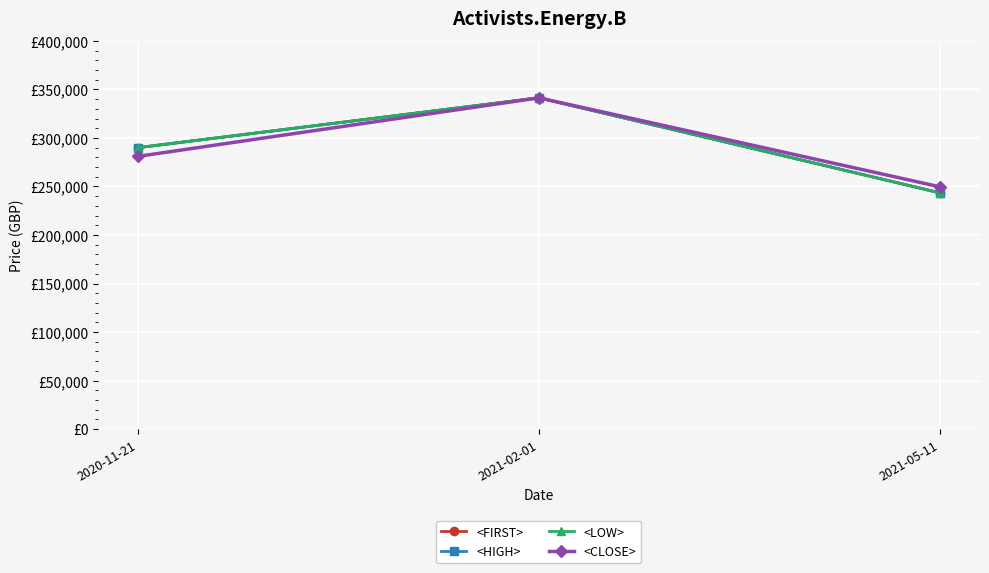

At which category is the sum across all series the highest?

2021-02-01